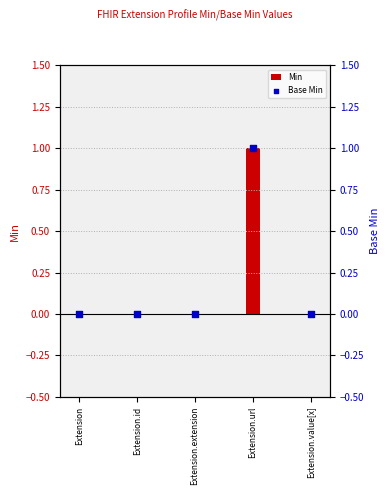

At how many categories does at least one series exceed 0?

1